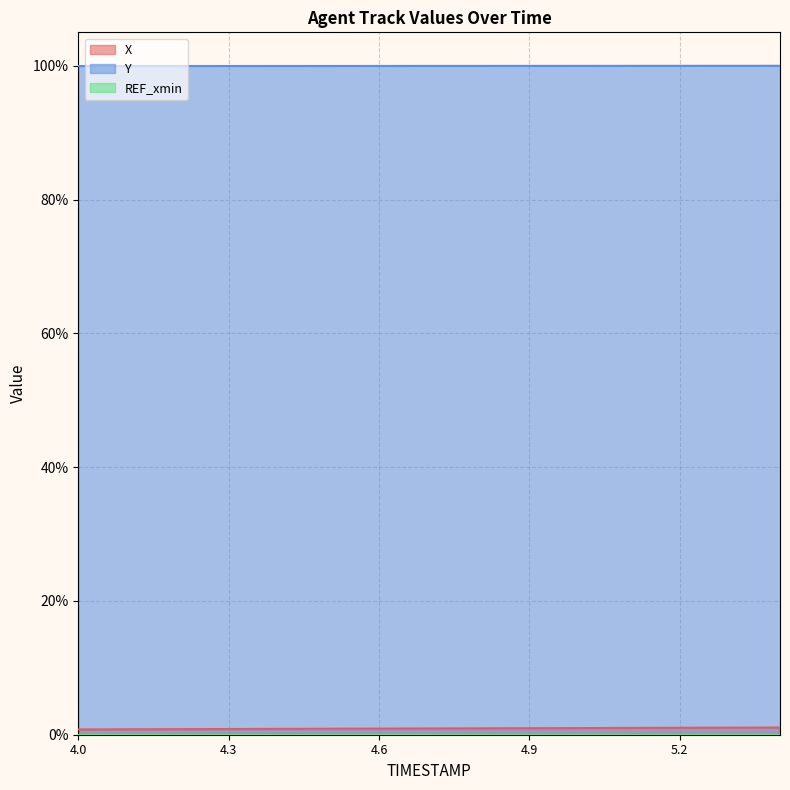

Is the value of X at 5.2 greater than the value of Y at 5.3?

No